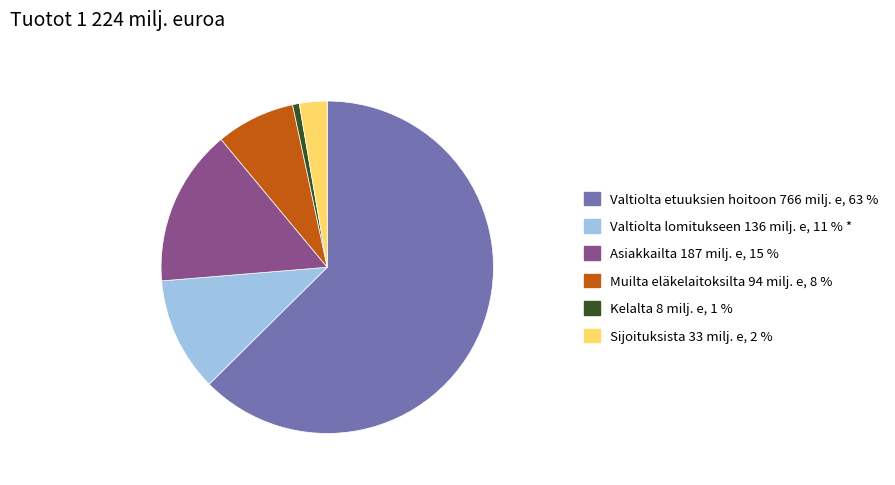

How many segments does this pie chart have?

6